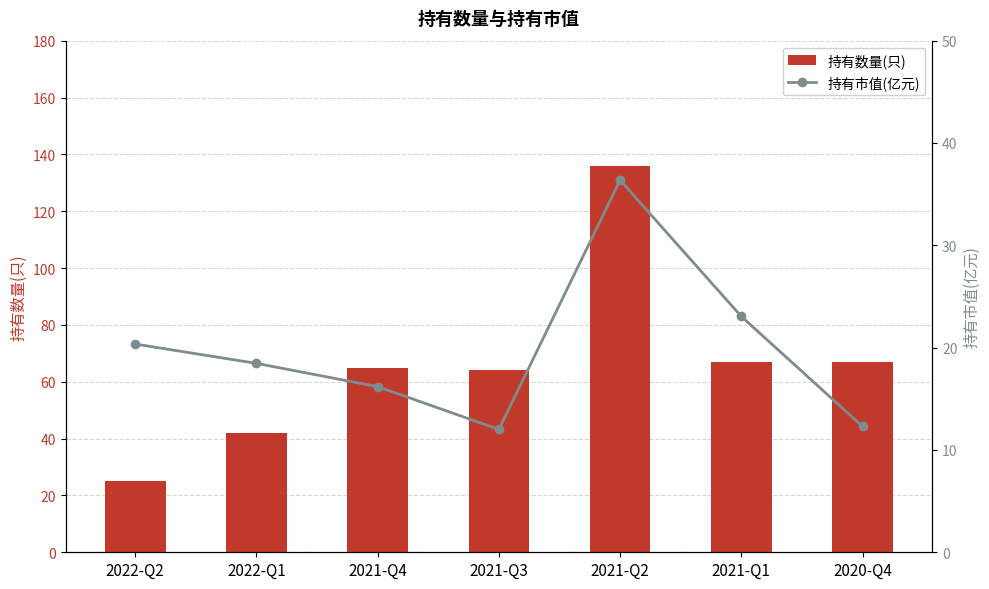

What is the difference between the highest and lowest values at 2021-Q3?

52.0